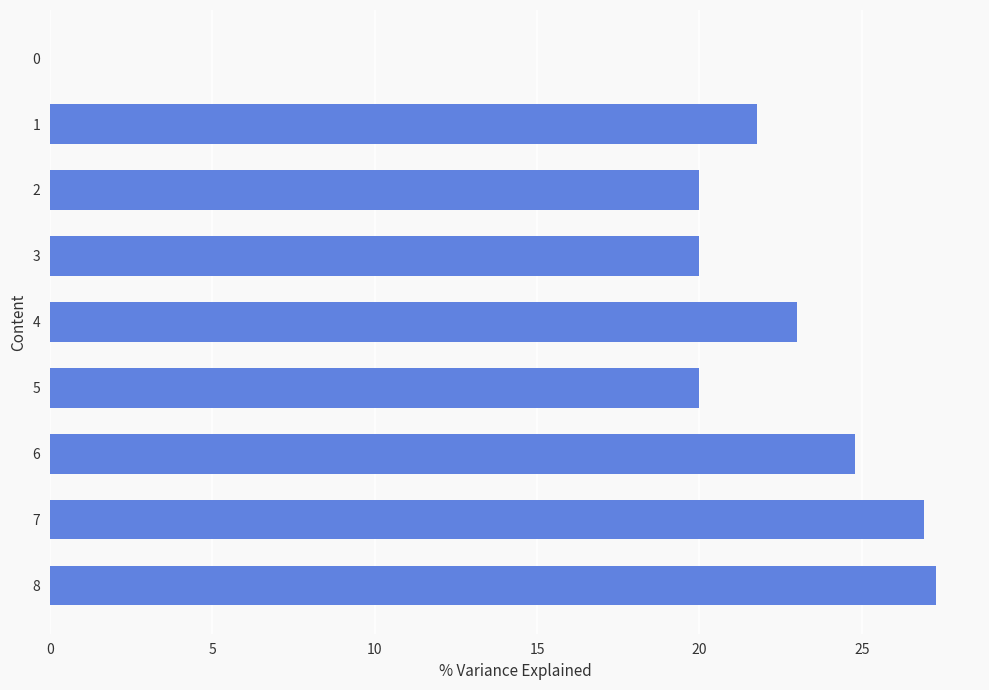

What is the greatest value displayed?

27.3